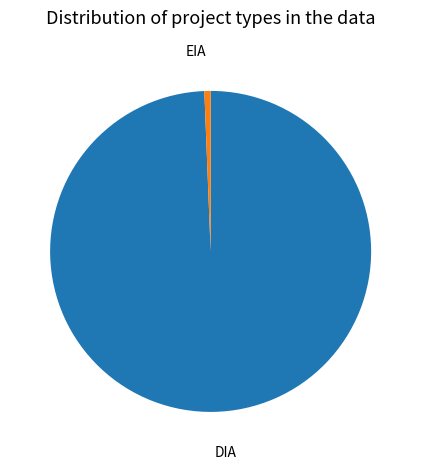

Rank the categories by value from highest to lowest.

DIA, EIA